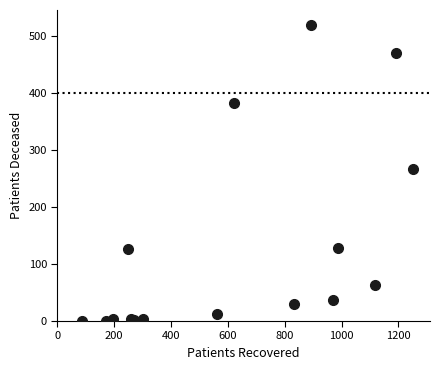

What Y value in the scatter plot is closest to 260?

267